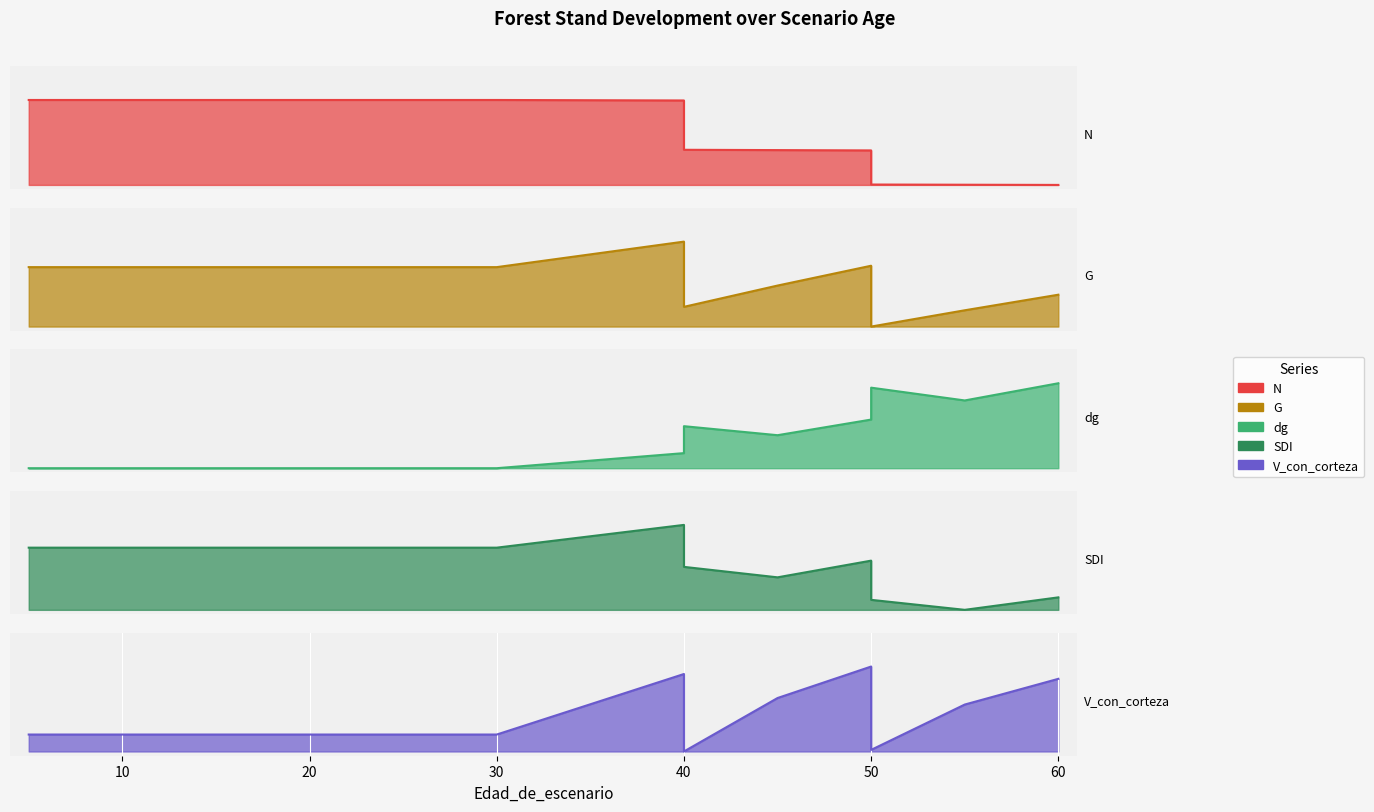

What is the average value of the G series?

0.6